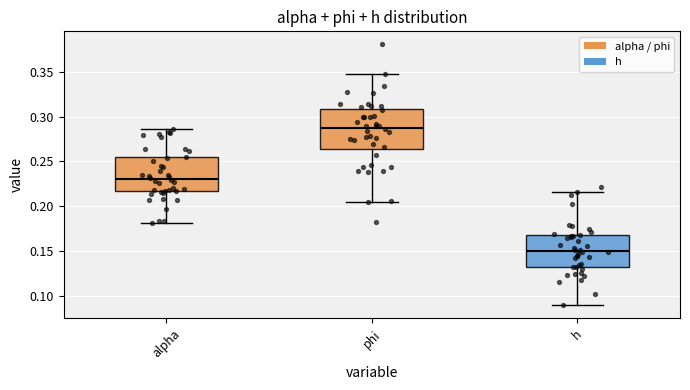

Reading left to right, transcribe this box plot: for each box, give where its median line is, the range the box spans, and where its two whiskers end, as read against the y-axis. The values are not printed on the chart, so give them approximately, as read against the axis.

alpha: median 0.230, box 0.215 to 0.255, whiskers 0.180 to 0.285
phi: median 0.290, box 0.265 to 0.310, whiskers 0.205 to 0.350
h: median 0.150, box 0.135 to 0.165, whiskers 0.090 to 0.215